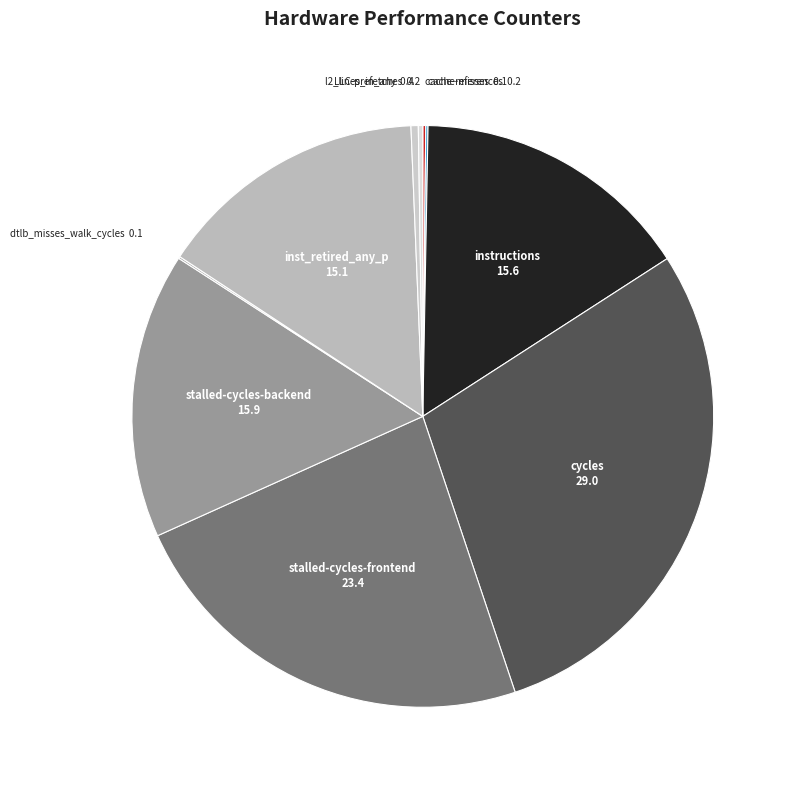

Which slice is the largest?

cycles